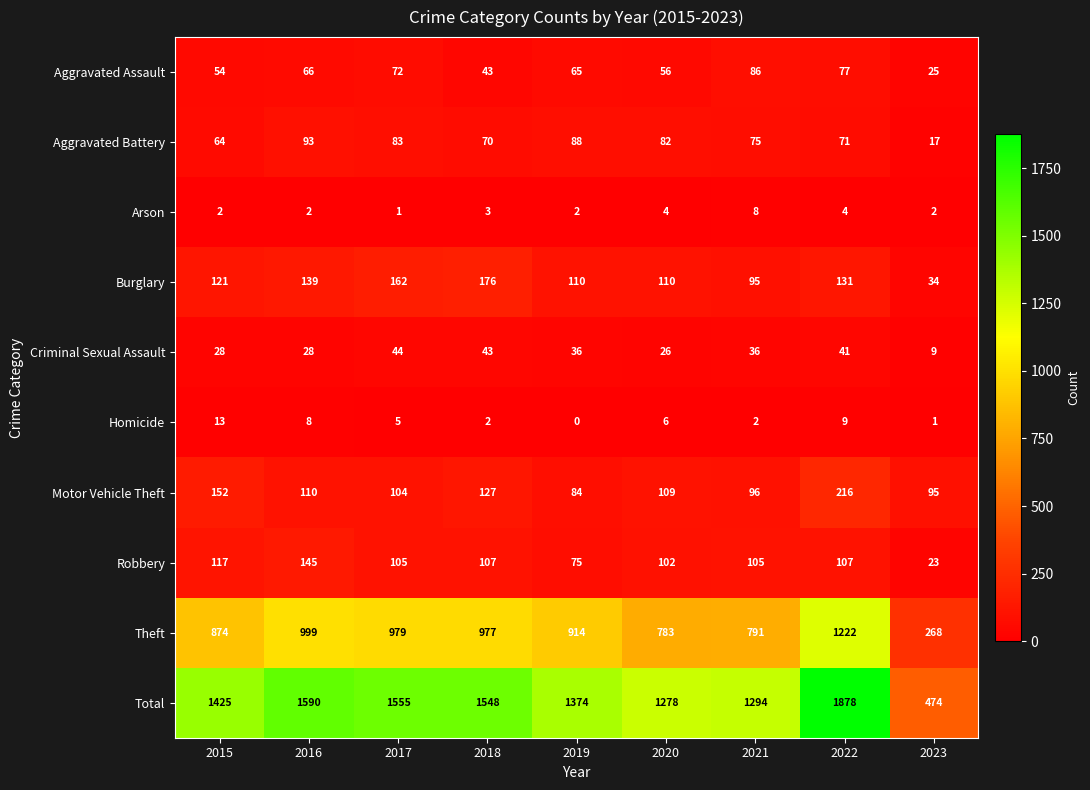

What is the difference between the maximum and minimum values in the Robbery series?

122